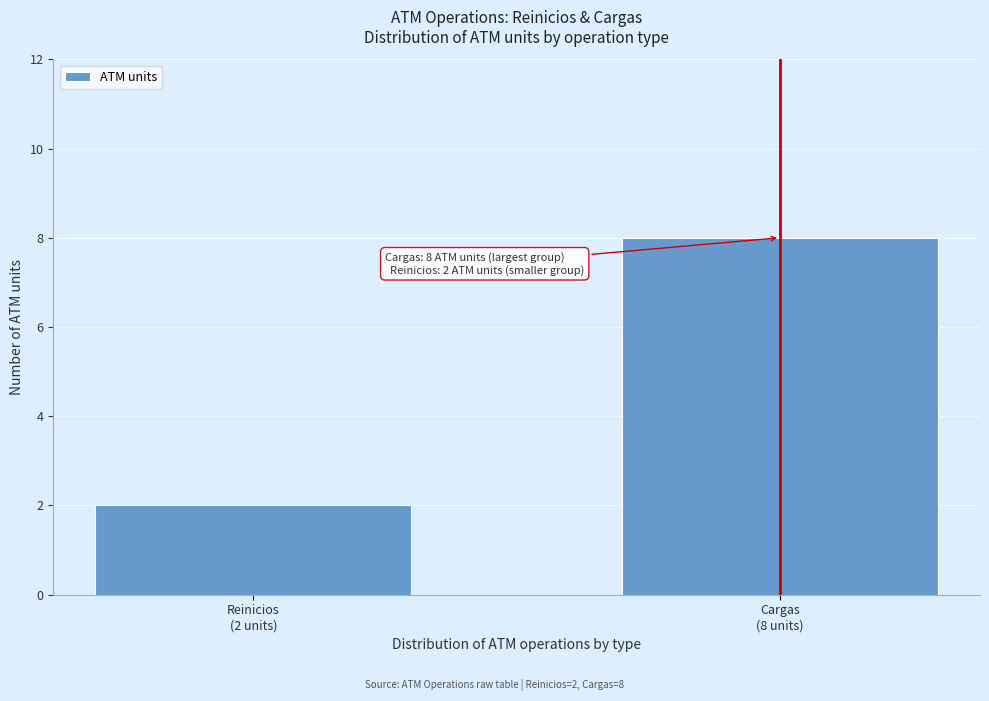

Reading right to left, what are all the values shown in this chart?

8	2